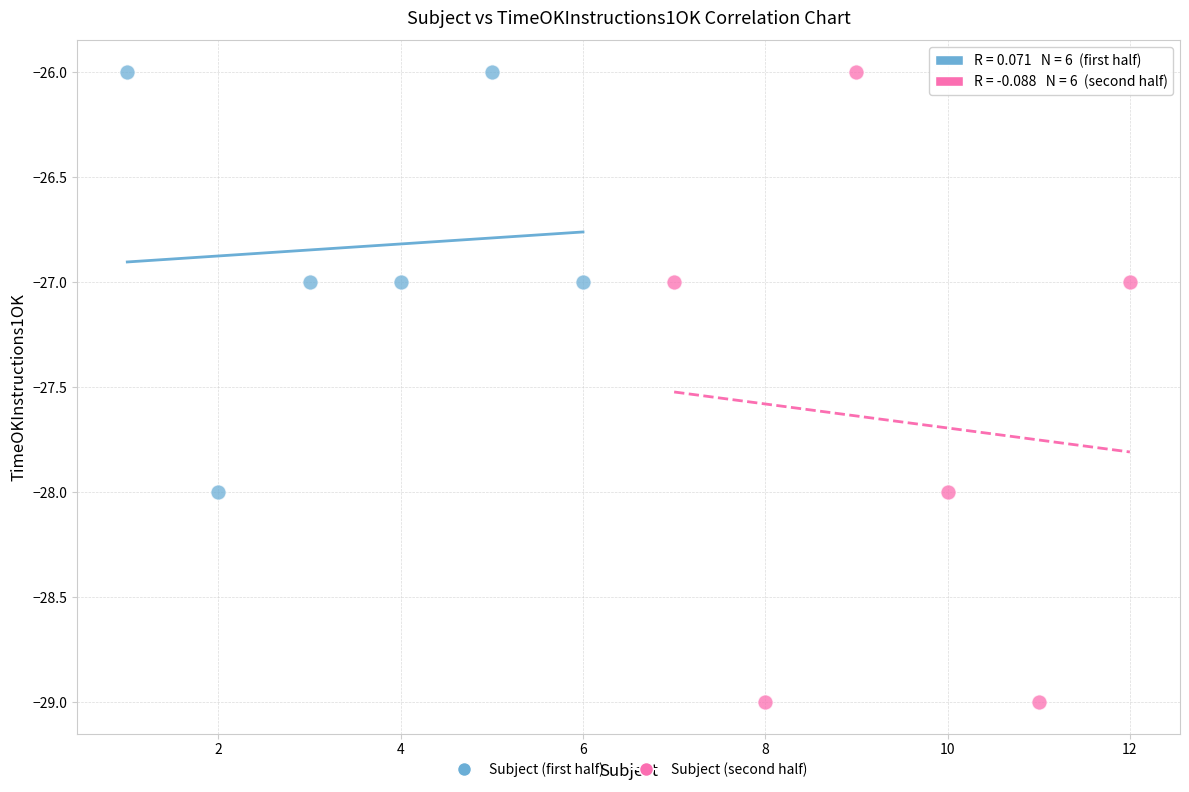

Which series has the largest Y range (max minus min)?

Subject (second half)